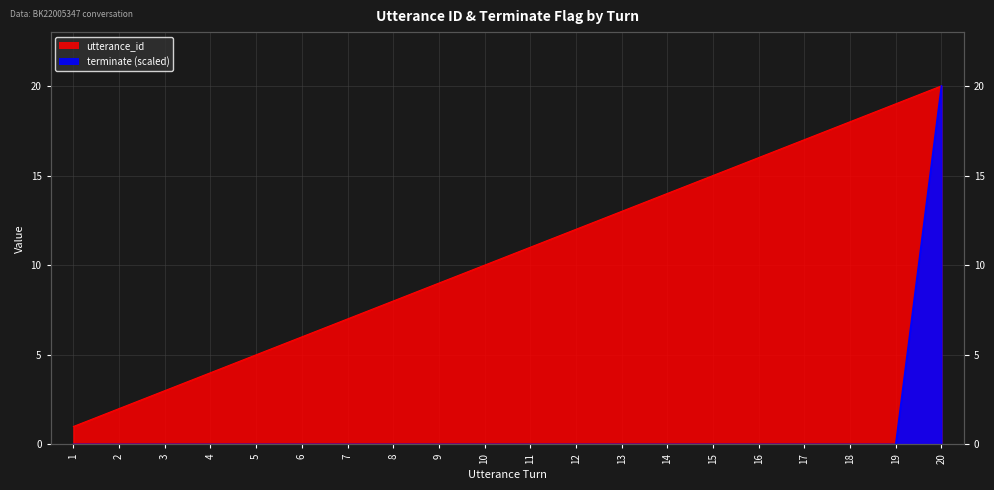

What is the maximum value shown in the chart?

20